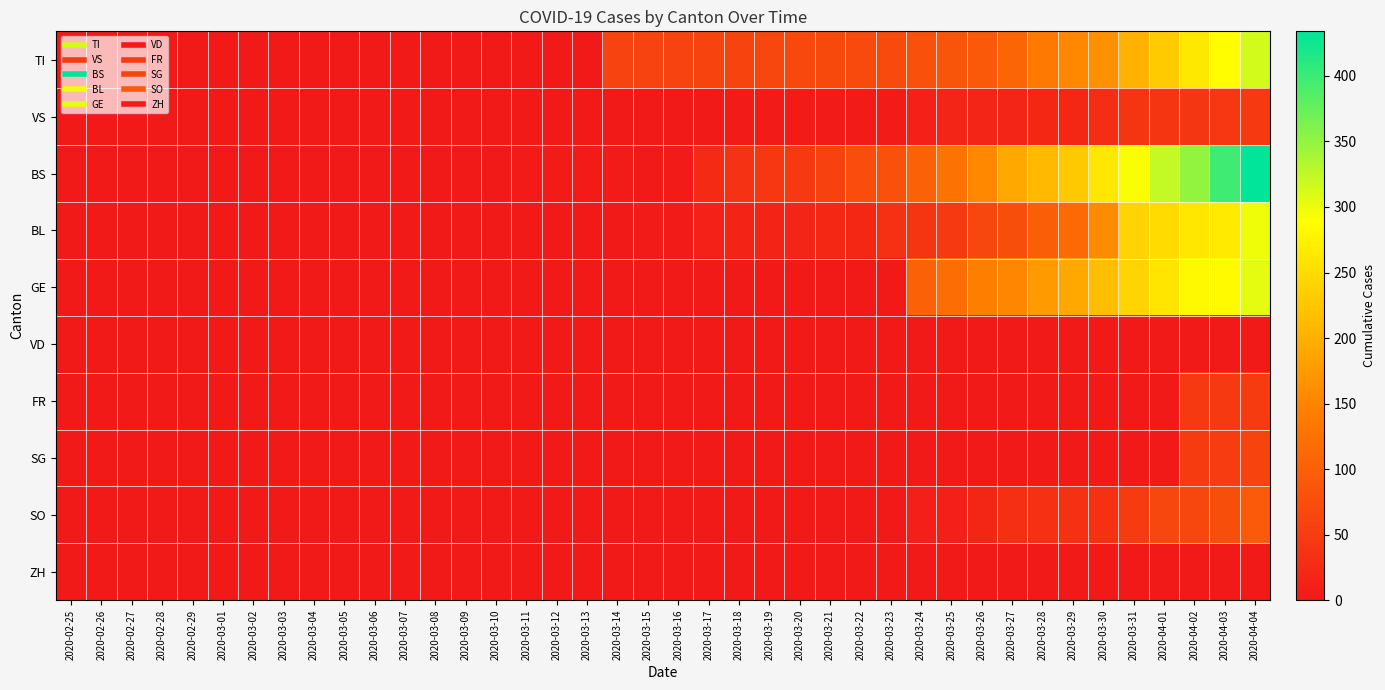

Reading left to right, list all the values displayed in this chart.

TI: 2020-02-25=0	2020-02-26=0	2020-02-27=0	2020-02-28=0	2020-02-29=0	2020-03-01=0	2020-03-02=0	2020-03-03=0	2020-03-04=0	2020-03-05=0	2020-03-06=0	2020-03-07=0	2020-03-08=0	2020-03-09=0	2020-03-10=0	2020-03-11=0	2020-03-12=0	2020-03-13=0	2020-03-14=61	2020-03-15=61	2020-03-16=61	2020-03-17=62	2020-03-18=62	2020-03-19=65	2020-03-20=67	2020-03-21=68	2020-03-22=70	2020-03-23=71	2020-03-24=80	2020-03-25=85	2020-03-26=91	2020-03-27=107	2020-03-28=136	2020-03-29=155	2020-03-30=165	2020-03-31=202	2020-04-01=229	2020-04-02=263	2020-04-03=287	2020-04-04=314
VS: 2020-02-25=0	2020-02-26=0	2020-02-27=0	2020-02-28=0	2020-02-29=0	2020-03-01=0	2020-03-02=0	2020-03-03=0	2020-03-04=0	2020-03-05=0	2020-03-06=0	2020-03-07=0	2020-03-08=0	2020-03-09=0	2020-03-10=0	2020-03-11=0	2020-03-12=0	2020-03-13=0	2020-03-14=0	2020-03-15=0	2020-03-16=0	2020-03-17=1	2020-03-18=5	2020-03-19=5	2020-03-20=5	2020-03-21=5	2020-03-22=5	2020-03-23=5	2020-03-24=12	2020-03-25=18	2020-03-26=18	2020-03-27=18	2020-03-28=21	2020-03-29=21	2020-03-30=29	2020-03-31=39	2020-04-01=40	2020-04-02=41	2020-04-03=44	2020-04-04=46
BS: 2020-02-25=0	2020-02-26=0	2020-02-27=0	2020-02-28=0	2020-02-29=0	2020-03-01=0	2020-03-02=0	2020-03-03=0	2020-03-04=0	2020-03-05=0	2020-03-06=0	2020-03-07=0	2020-03-08=0	2020-03-09=0	2020-03-10=0	2020-03-11=4	2020-03-12=4	2020-03-13=4	2020-03-14=4	2020-03-15=0	2020-03-16=4	2020-03-17=25	2020-03-18=36	2020-03-19=44	2020-03-20=46	2020-03-21=57	2020-03-22=73	2020-03-23=78	2020-03-24=105	2020-03-25=128	2020-03-26=155	2020-03-27=191	2020-03-28=211	2020-03-29=228	2020-03-30=263	2020-03-31=292	2020-04-01=323	2020-04-02=350	2020-04-03=397	2020-04-04=434
BL: 2020-02-25=0	2020-02-26=0	2020-02-27=0	2020-02-28=0	2020-02-29=0	2020-03-01=0	2020-03-02=0	2020-03-03=0	2020-03-04=0	2020-03-05=0	2020-03-06=0	2020-03-07=0	2020-03-08=0	2020-03-09=1	2020-03-10=2	2020-03-11=2	2020-03-12=2	2020-03-13=2	2020-03-14=2	2020-03-15=5	2020-03-16=5	2020-03-17=13	2020-03-18=16	2020-03-19=16	2020-03-20=18	2020-03-21=21	2020-03-22=21	2020-03-23=35	2020-03-24=40	2020-03-25=46	2020-03-26=65	2020-03-27=76	2020-03-28=100	2020-03-29=115	2020-03-30=158	2020-03-31=242	2020-04-01=249	2020-04-02=262	2020-04-03=266	2020-04-04=298
GE: 2020-02-25=0	2020-02-26=0	2020-02-27=0	2020-02-28=0	2020-02-29=0	2020-03-01=0	2020-03-02=0	2020-03-03=0	2020-03-04=0	2020-03-05=0	2020-03-06=0	2020-03-07=0	2020-03-08=0	2020-03-09=0	2020-03-10=0	2020-03-11=0	2020-03-12=0	2020-03-13=0	2020-03-14=0	2020-03-15=0	2020-03-16=0	2020-03-17=0	2020-03-18=0	2020-03-19=0	2020-03-20=0	2020-03-21=0	2020-03-22=0	2020-03-23=0	2020-03-24=103	2020-03-25=122	2020-03-26=144	2020-03-27=153	2020-03-28=175	2020-03-29=193	2020-03-30=216	2020-03-31=241	2020-04-01=260	2020-04-02=283	2020-04-03=284	2020-04-04=305
VD: 2020-02-25=0	2020-02-26=0	2020-02-27=0	2020-02-28=0	2020-02-29=0	2020-03-01=0	2020-03-02=0	2020-03-03=0	2020-03-04=0	2020-03-05=0	2020-03-06=0	2020-03-07=0	2020-03-08=0	2020-03-09=0	2020-03-10=0	2020-03-11=0	2020-03-12=0	2020-03-13=0	2020-03-14=0	2020-03-15=0	2020-03-16=0	2020-03-17=0	2020-03-18=0	2020-03-19=0	2020-03-20=0	2020-03-21=0	2020-03-22=0	2020-03-23=0	2020-03-24=0	2020-03-25=0	2020-03-26=0	2020-03-27=0	2020-03-28=0	2020-03-29=0	2020-03-30=0	2020-03-31=0	2020-04-01=0	2020-04-02=0	2020-04-03=0	2020-04-04=0
FR: 2020-02-25=0	2020-02-26=0	2020-02-27=0	2020-02-28=0	2020-02-29=0	2020-03-01=0	2020-03-02=0	2020-03-03=0	2020-03-04=0	2020-03-05=0	2020-03-06=0	2020-03-07=0	2020-03-08=0	2020-03-09=0	2020-03-10=0	2020-03-11=0	2020-03-12=0	2020-03-13=0	2020-03-14=0	2020-03-15=0	2020-03-16=0	2020-03-17=0	2020-03-18=0	2020-03-19=0	2020-03-20=0	2020-03-21=0	2020-03-22=0	2020-03-23=0	2020-03-24=0	2020-03-25=0	2020-03-26=0	2020-03-27=0	2020-03-28=0	2020-03-29=0	2020-03-30=0	2020-03-31=0	2020-04-01=0	2020-04-02=46	2020-04-03=46	2020-04-04=49
SG: 2020-02-25=0	2020-02-26=0	2020-02-27=0	2020-02-28=0	2020-02-29=0	2020-03-01=0	2020-03-02=0	2020-03-03=0	2020-03-04=0	2020-03-05=0	2020-03-06=0	2020-03-07=0	2020-03-08=0	2020-03-09=0	2020-03-10=0	2020-03-11=0	2020-03-12=0	2020-03-13=0	2020-03-14=0	2020-03-15=0	2020-03-16=0	2020-03-17=0	2020-03-18=0	2020-03-19=0	2020-03-20=0	2020-03-21=0	2020-03-22=0	2020-03-23=0	2020-03-24=0	2020-03-25=0	2020-03-26=0	2020-03-27=0	2020-03-28=0	2020-03-29=0	2020-03-30=0	2020-03-31=0	2020-04-01=0	2020-04-02=49	2020-04-03=50	2020-04-04=62
SO: 2020-02-25=0	2020-02-26=0	2020-02-27=0	2020-02-28=0	2020-02-29=0	2020-03-01=0	2020-03-02=0	2020-03-03=0	2020-03-04=0	2020-03-05=0	2020-03-06=0	2020-03-07=0	2020-03-08=0	2020-03-09=0	2020-03-10=0	2020-03-11=0	2020-03-12=0	2020-03-13=0	2020-03-14=0	2020-03-15=0	2020-03-16=0	2020-03-17=0	2020-03-18=0	2020-03-19=0	2020-03-20=0	2020-03-21=0	2020-03-22=0	2020-03-23=0	2020-03-24=10	2020-03-25=10	2020-03-26=20	2020-03-27=32	2020-03-28=33	2020-03-29=33	2020-03-30=33	2020-03-31=48	2020-04-01=65	2020-04-02=65	2020-04-03=75	2020-04-04=92
ZH: 2020-02-25=0	2020-02-26=0	2020-02-27=0	2020-02-28=0	2020-02-29=0	2020-03-01=0	2020-03-02=0	2020-03-03=0	2020-03-04=0	2020-03-05=0	2020-03-06=0	2020-03-07=0	2020-03-08=0	2020-03-09=0	2020-03-10=0	2020-03-11=0	2020-03-12=0	2020-03-13=0	2020-03-14=0	2020-03-15=0	2020-03-16=0	2020-03-17=0	2020-03-18=0	2020-03-19=0	2020-03-20=0	2020-03-21=0	2020-03-22=0	2020-03-23=0	2020-03-24=0	2020-03-25=0	2020-03-26=0	2020-03-27=0	2020-03-28=0	2020-03-29=0	2020-03-30=0	2020-03-31=0	2020-04-01=0	2020-04-02=0	2020-04-03=0	2020-04-04=0